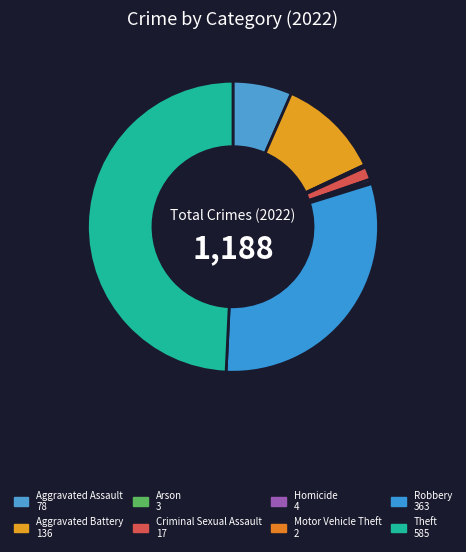

Is it true that Homicide is 0% of the pie?

True